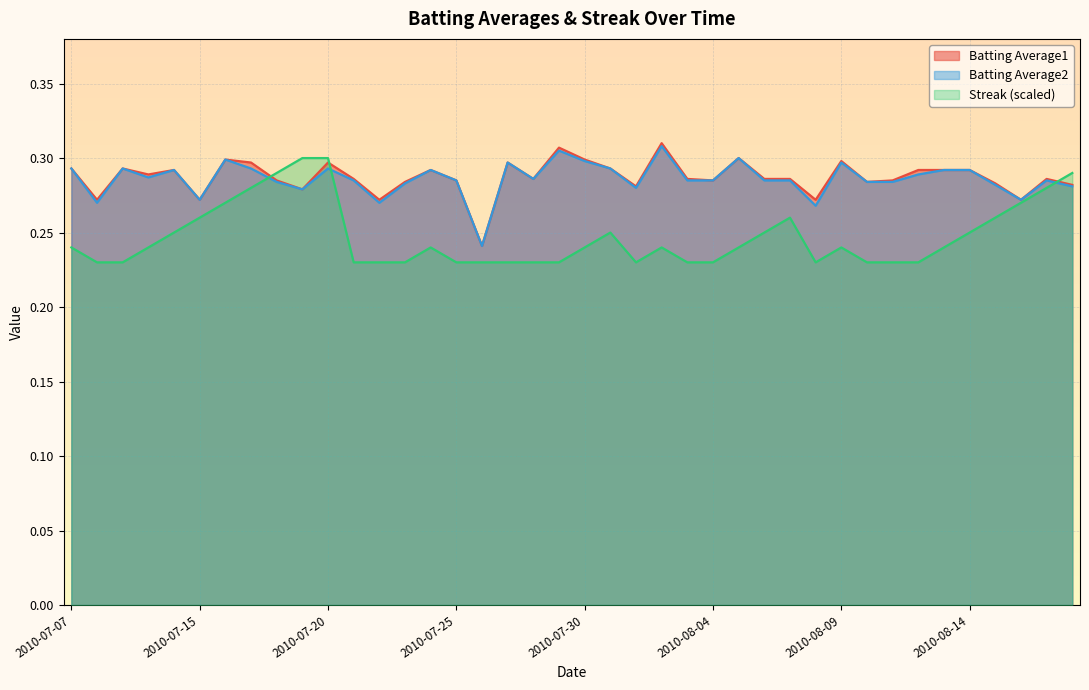

What is the approximate value of Streak at 2010-08-10?

0.2